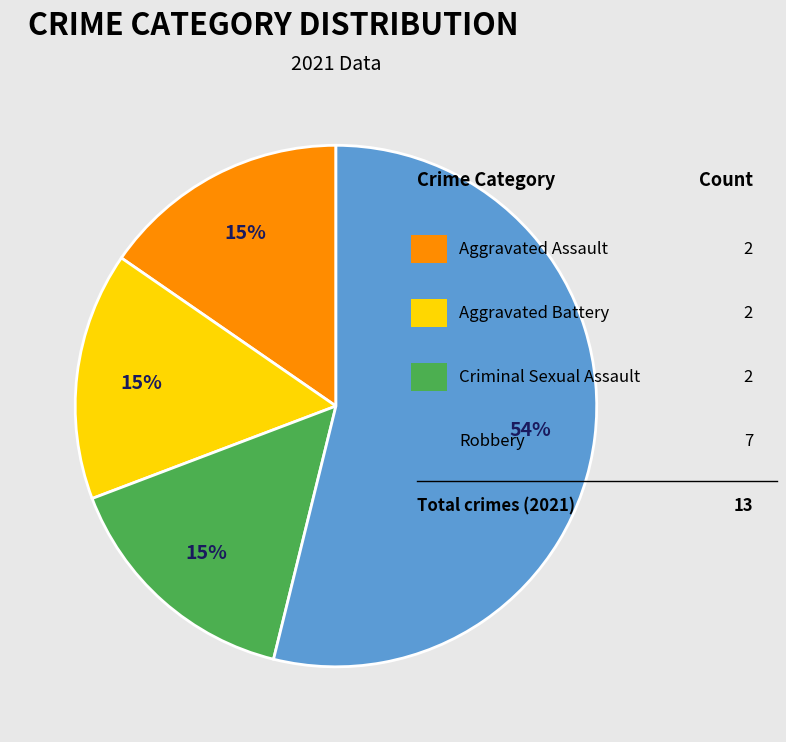

Is there a majority slice in this chart?

Yes